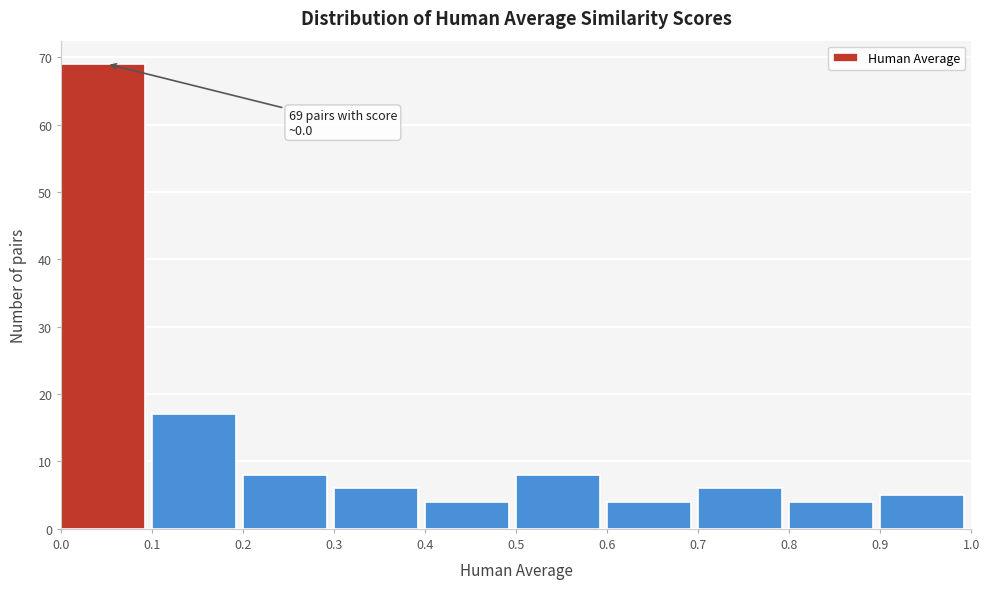

Which range on the x-axis has the tallest bar?

0.0 to 0.1